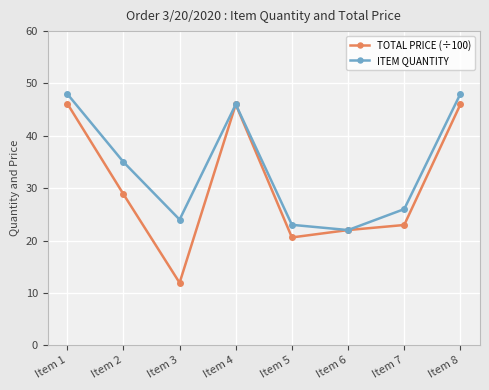

What is the difference between the ITEM QUANTITY values at Item 6 and Item 1?

26.0